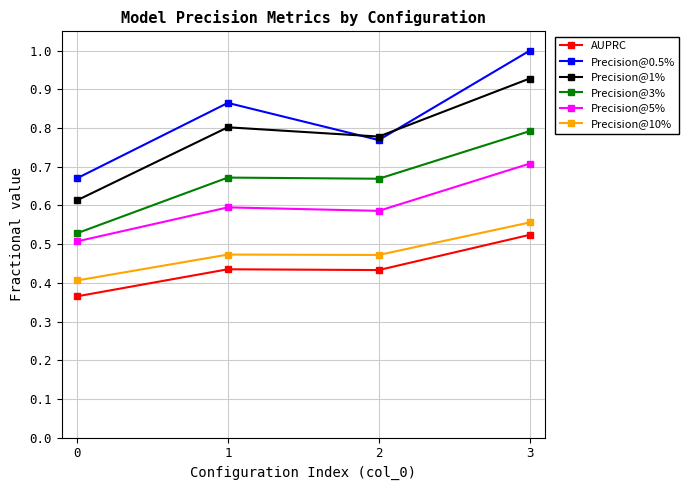

What is the difference between the Precision@0.5% values at 1 and 2?

0.1